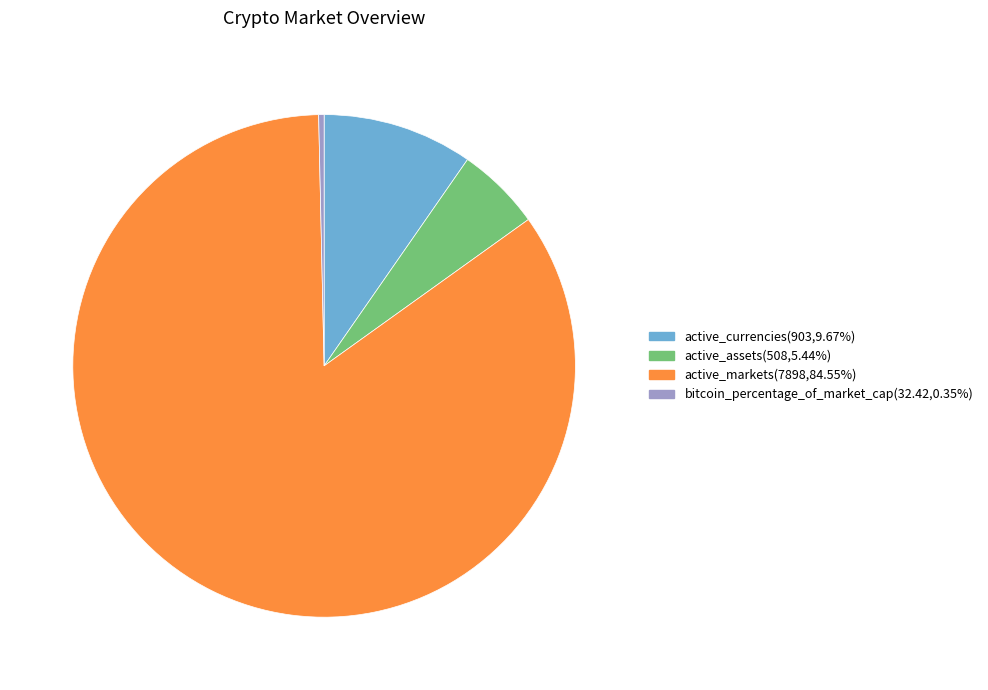

Which has a higher value, active_markets or bitcoin_percentage_of_market_cap?

active_markets